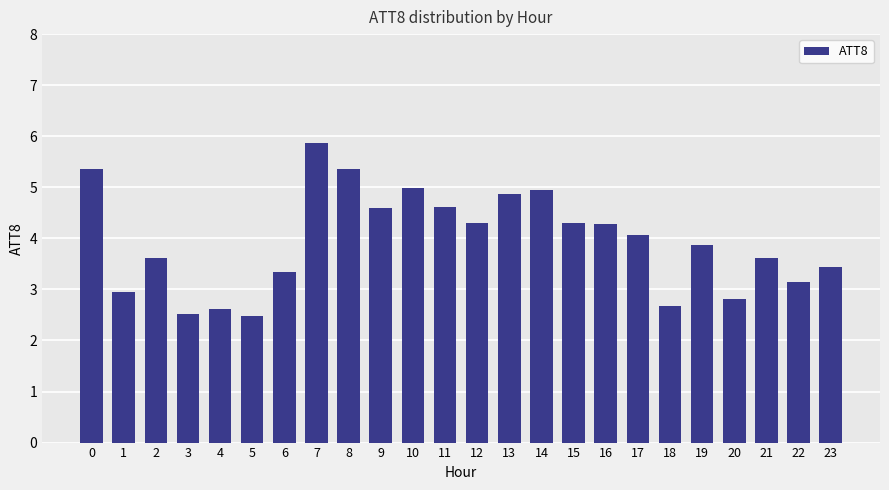

Does the chart contain stacked bars?

No